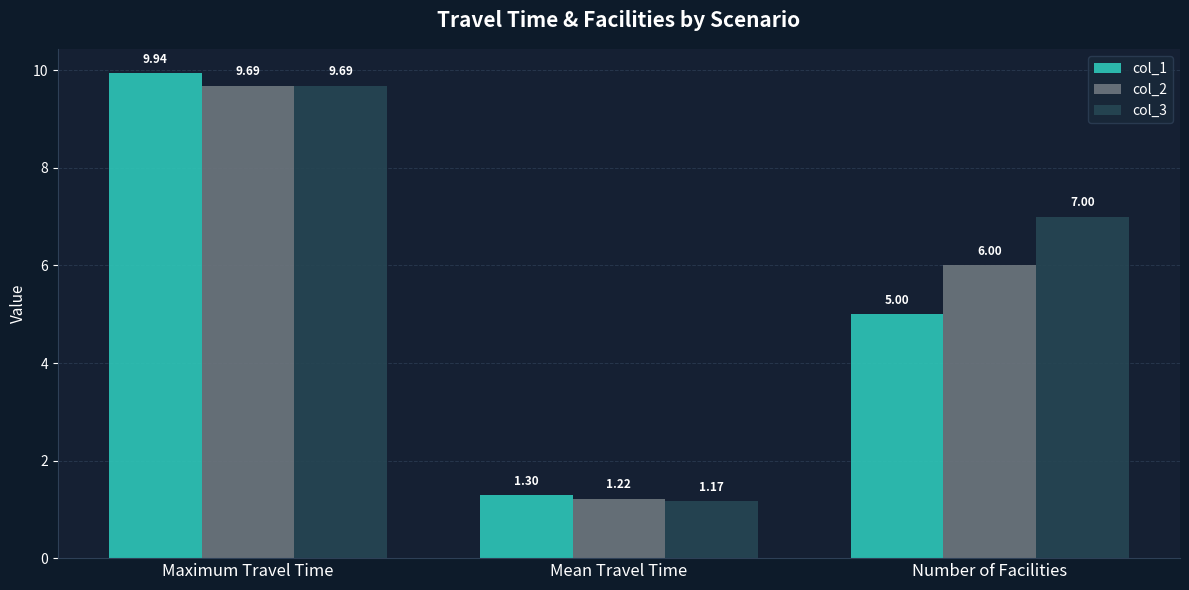

What is the label of the 1st bar from the right?

Number of Facilities